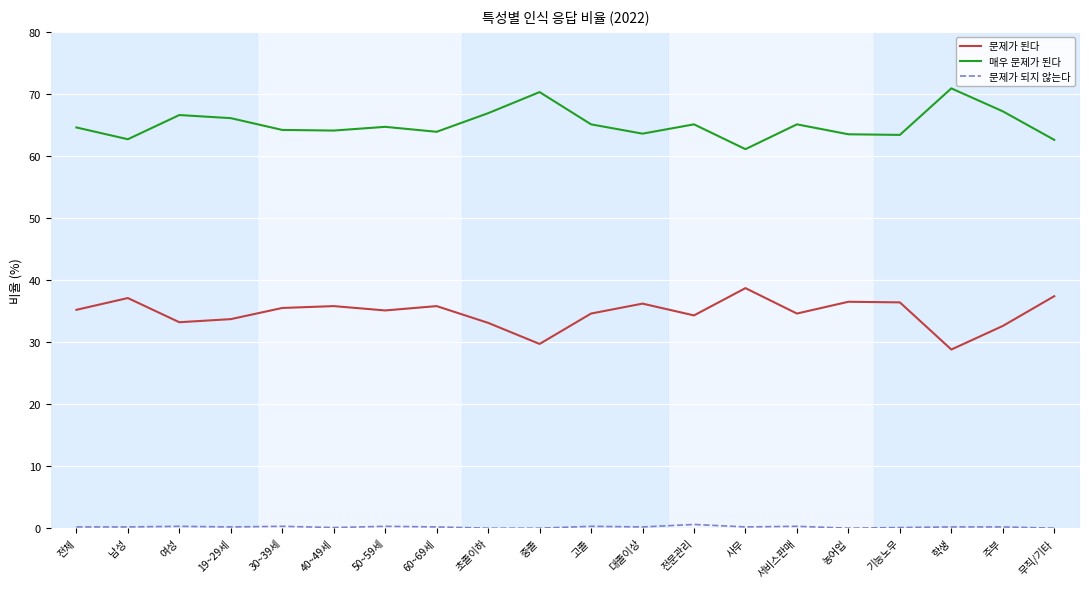

Is it true that 매우 문제가 된다 equals 42.0 at 50~59세?

False